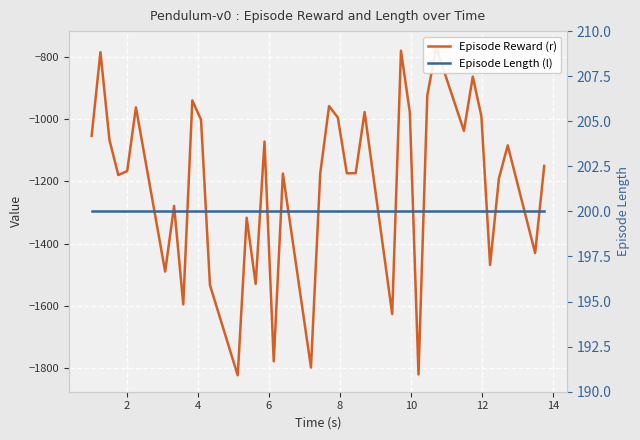

What are all the series names shown in the legend?

Episode Reward (r), Episode Length (l)